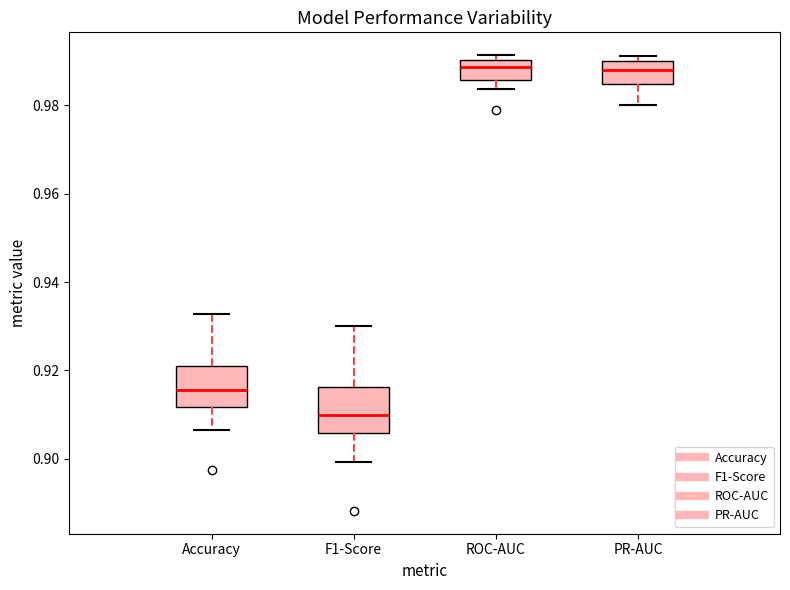

Reading left to right, read every box against the y-axis: the position of its median line, the range the box covers, and the ends of its whiskers. The values are not printed on the chart, so give them approximately, as read against the axis.

Accuracy: median 0.916, box 0.912 to 0.922, whiskers 0.906 to 0.932
F1-Score: median 0.910, box 0.906 to 0.916, whiskers 0.900 to 0.930
ROC-AUC: median 0.988, box 0.986 to 0.990, whiskers 0.984 to 0.992
PR-AUC: median 0.988, box 0.984 to 0.990, whiskers 0.980 to 0.992